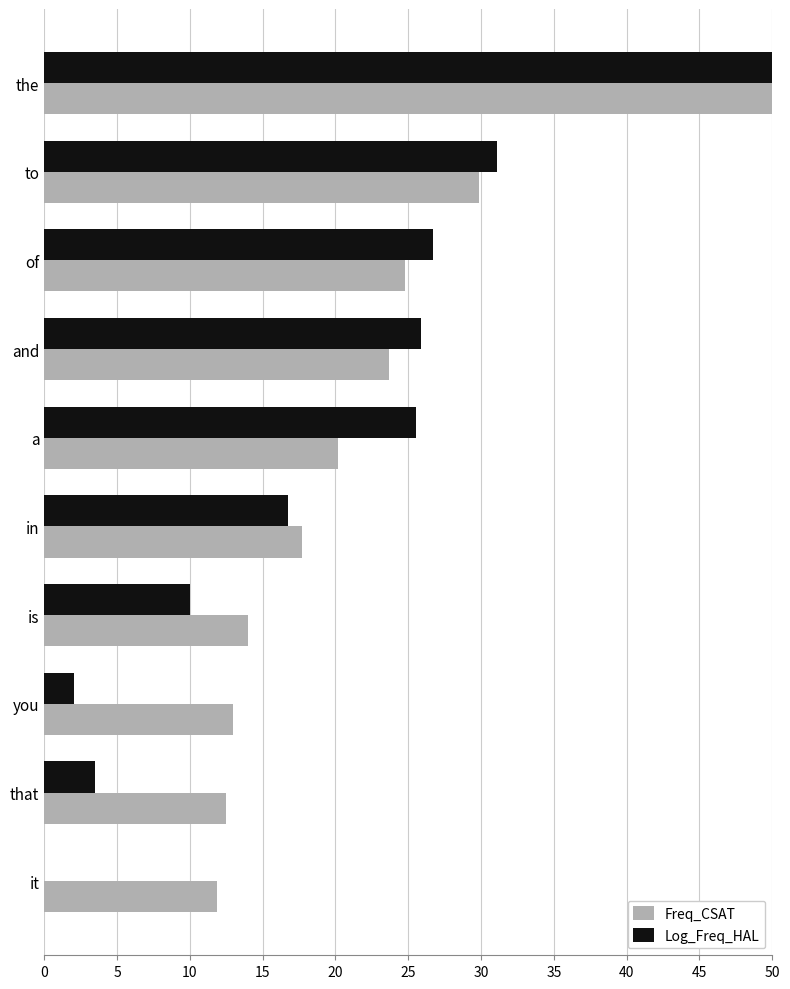

The Freq_CSAT series shows 50.0 at the. True or false?

True